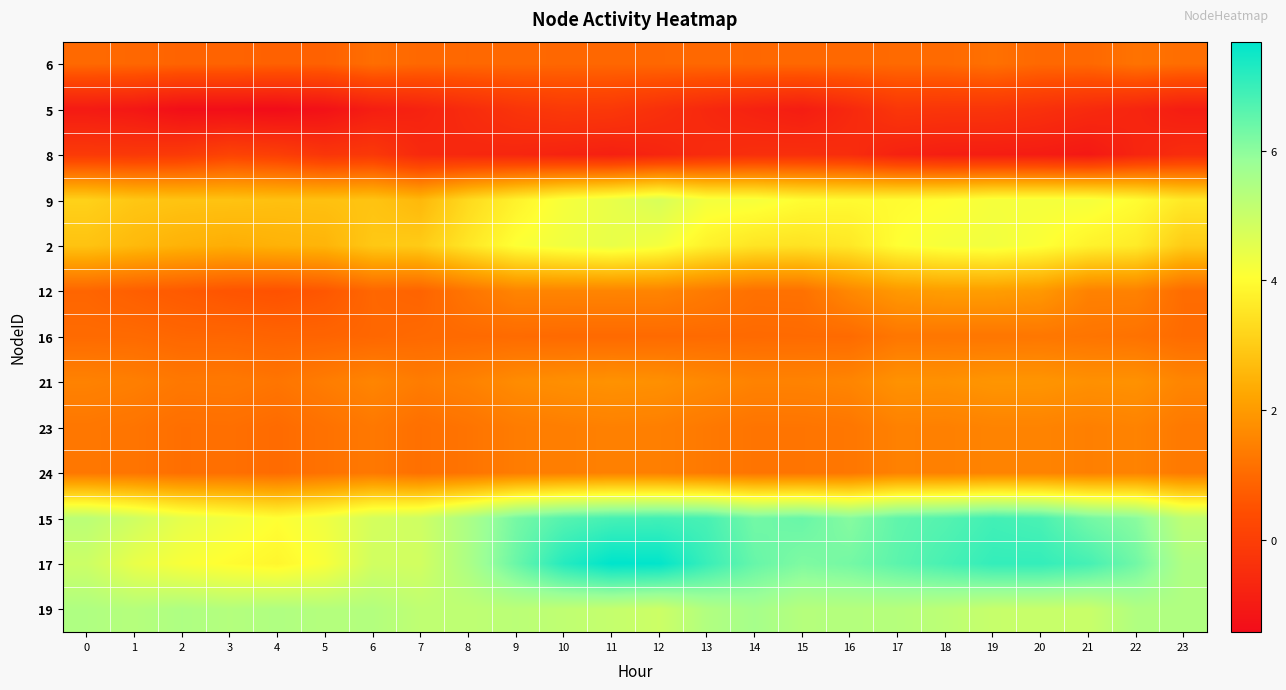

Reading right to left, what are all the values shown in this chart?

6: 23=1.1	22=1.2	21=1.0	20=1.0	19=1.1	18=1.0	17=1.0	16=1.0	15=1.0	14=1.0	13=1.0	12=1.0	11=0.9	10=0.9	9=1.0	8=1.0	7=1.0	6=1.1	5=0.8	4=0.8	3=0.9	2=0.9	1=0.9	0=1.0
5: 23=-0.9	22=-0.7	21=-0.6	20=-0.4	19=-0.3	18=-0.3	17=-0.2	16=-0.6	15=-1.0	14=-0.8	13=-0.6	12=-0.4	11=-0.2	10=-0.1	9=-0.3	8=-0.5	7=-0.8	6=-0.9	5=-1.3	4=-1.4	3=-1.4	2=-1.4	1=-1.1	0=-1.0
8: 23=-0.5	22=-0.7	21=-1.1	20=-1.0	19=-0.9	18=-0.9	17=-0.8	16=-0.5	15=-0.4	14=-0.4	13=-0.5	12=-0.7	11=-0.9	10=-0.8	9=-0.7	8=-0.6	7=-0.6	6=-0.2	5=-0.2	4=0.0	3=0.1	2=-0.1	1=-0.2	0=-0.1
9: 23=3.6	22=4.0	21=4.2	20=4.2	19=4.2	18=4.0	17=4.0	16=3.9	15=4.0	14=4.2	13=4.2	12=4.7	11=4.4	10=4.2	9=3.8	8=3.3	7=2.6	6=2.8	5=2.8	4=2.8	3=2.8	2=2.8	1=2.9	0=3.1
2: 23=3.0	22=3.6	21=3.8	20=4.1	19=4.3	18=4.2	17=4.0	16=3.6	15=3.5	14=3.5	13=3.8	12=4.2	11=4.4	10=4.3	9=4.1	8=3.5	7=3.0	6=2.9	5=2.5	4=2.5	3=2.4	2=2.5	1=2.6	0=2.8
12: 23=1.1	22=1.5	21=1.5	20=1.9	19=2.1	18=2.1	17=2.0	16=1.6	15=1.2	14=1.1	13=1.3	12=1.5	11=1.5	10=1.5	9=1.5	8=1.2	7=0.9	6=0.9	5=0.6	4=0.5	3=0.6	2=0.7	1=0.8	0=0.9
16: 23=1.0	22=1.2	21=1.2	20=1.3	19=1.3	18=1.3	17=1.3	16=1.0	15=1.0	14=1.0	13=1.0	12=1.0	11=1.0	10=1.0	9=1.0	8=1.0	7=1.0	6=0.9	5=0.9	4=0.9	3=0.9	2=0.9	1=1.0	0=1.0
21: 23=1.6	22=1.8	21=1.8	20=1.9	19=1.9	18=1.8	17=1.8	16=1.6	15=1.5	14=1.5	13=1.6	12=1.8	11=1.8	10=1.8	9=1.7	8=1.5	7=1.4	6=1.6	5=1.4	4=1.2	3=1.3	2=1.3	1=1.4	0=1.5
23: 23=1.3	22=1.5	21=1.4	20=1.5	19=1.5	18=1.5	17=1.5	16=1.3	15=1.2	14=1.2	13=1.3	12=1.4	11=1.5	10=1.4	9=1.4	8=1.2	7=1.1	6=1.3	5=1.2	4=1.0	3=1.1	2=1.1	1=1.2	0=1.3
24: 23=1.3	22=1.5	21=1.4	20=1.5	19=1.5	18=1.5	17=1.5	16=1.3	15=1.2	14=1.2	13=1.3	12=1.4	11=1.5	10=1.4	9=1.4	8=1.2	7=1.1	6=1.3	5=1.2	4=1.0	3=1.1	2=1.1	1=1.2	0=1.3
15: 23=5.2	22=6.0	21=6.3	20=6.8	19=6.9	18=6.7	17=6.5	16=6.1	15=6.4	14=6.3	13=6.8	12=6.9	11=6.8	10=6.6	9=6.3	8=5.5	7=4.9	6=4.8	5=4.3	4=4.0	3=4.3	2=4.5	1=4.9	0=5.2
17: 23=5.4	22=6.3	21=6.8	20=7.1	19=7.1	18=6.8	17=6.6	16=6.3	15=6.2	14=6.4	13=7.0	12=7.6	11=7.7	10=7.2	9=6.4	8=5.5	7=4.8	6=4.9	5=4.2	4=3.9	3=4.0	2=4.2	1=4.4	0=4.9
19: 23=5.4	22=5.4	21=5.0	20=5.0	19=5.0	18=5.2	17=5.3	16=5.4	15=5.3	14=5.6	13=5.4	12=4.9	11=5.1	10=5.2	9=5.3	8=5.2	7=5.2	6=5.4	5=5.4	4=5.4	3=5.4	2=5.5	1=5.3	0=5.4